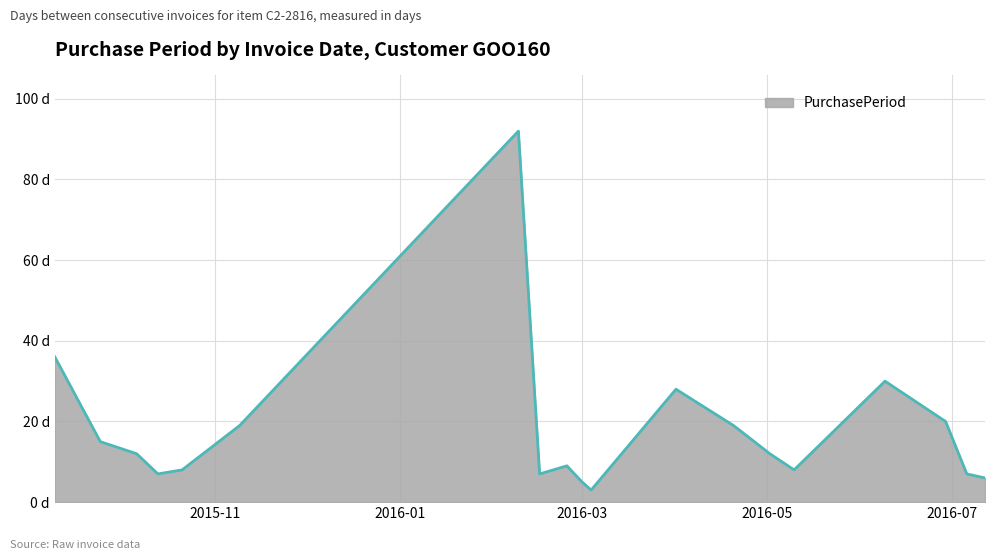

Where does the data first go above 12?

2015-09-09